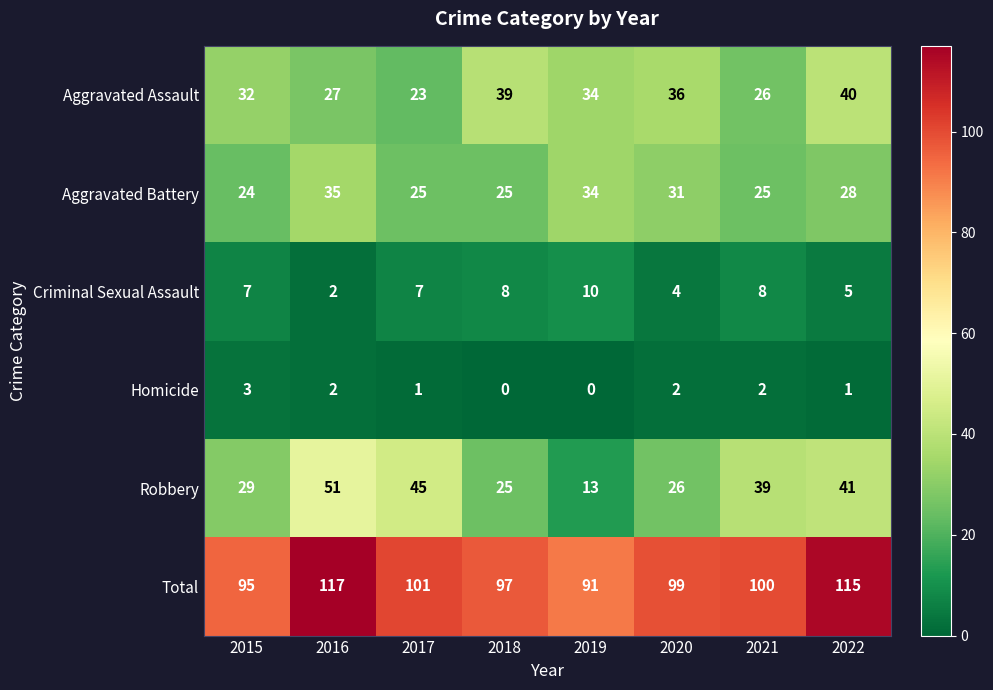

Is the value of Total at 2016 greater than the value of Criminal Sexual Assault at 2015?

Yes